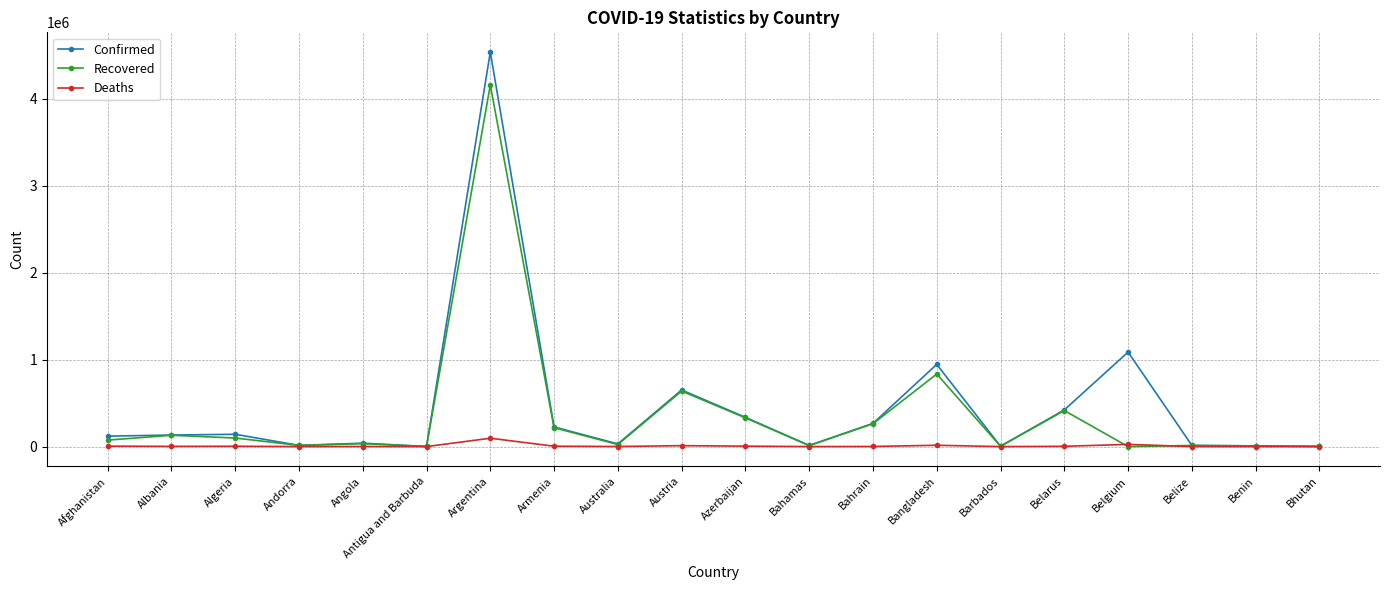

How many data points in Recovered are less than 74480?

10